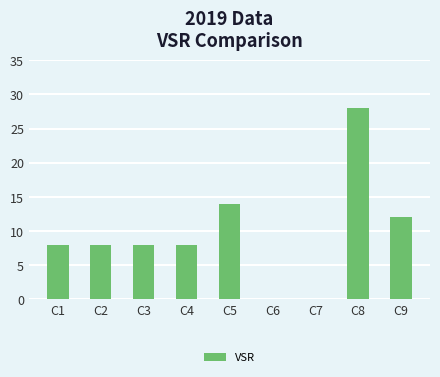

What is the sum of the values at C5 and C3?

22